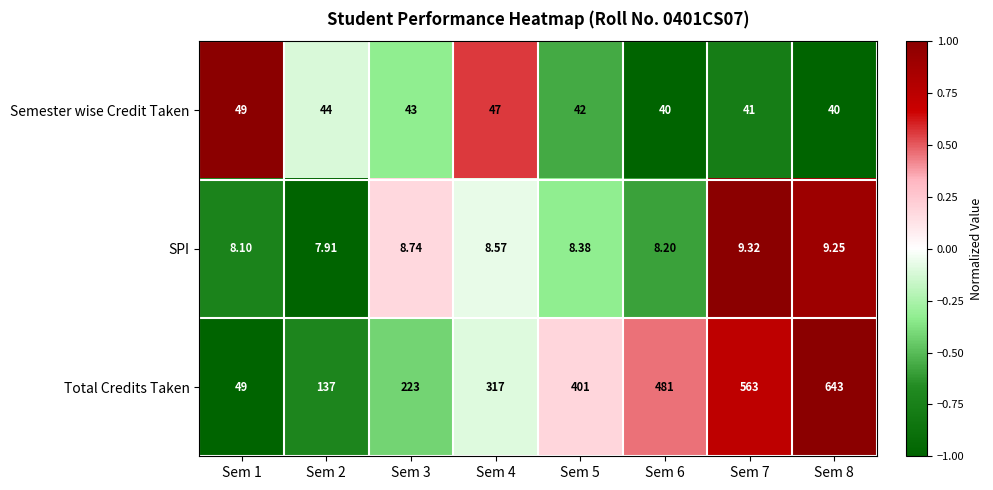

Count the number of data series in this chart.

3